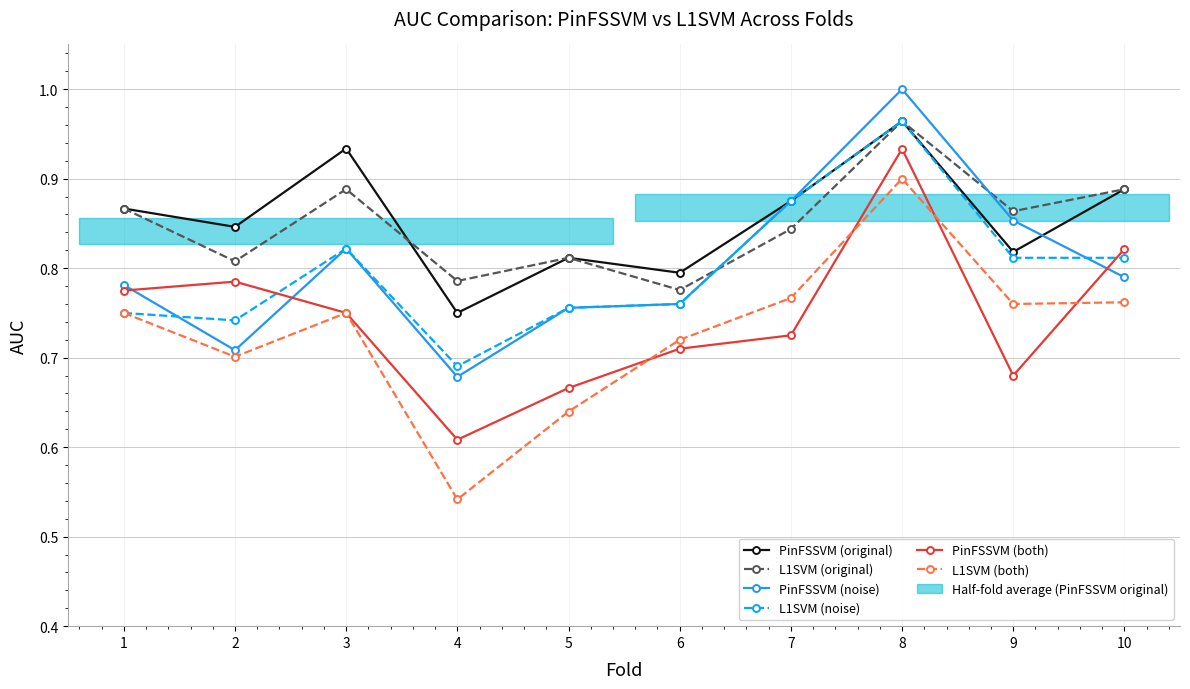

What is the value of the PinFSSVM (noise) point at the 1st from the left?

0.8